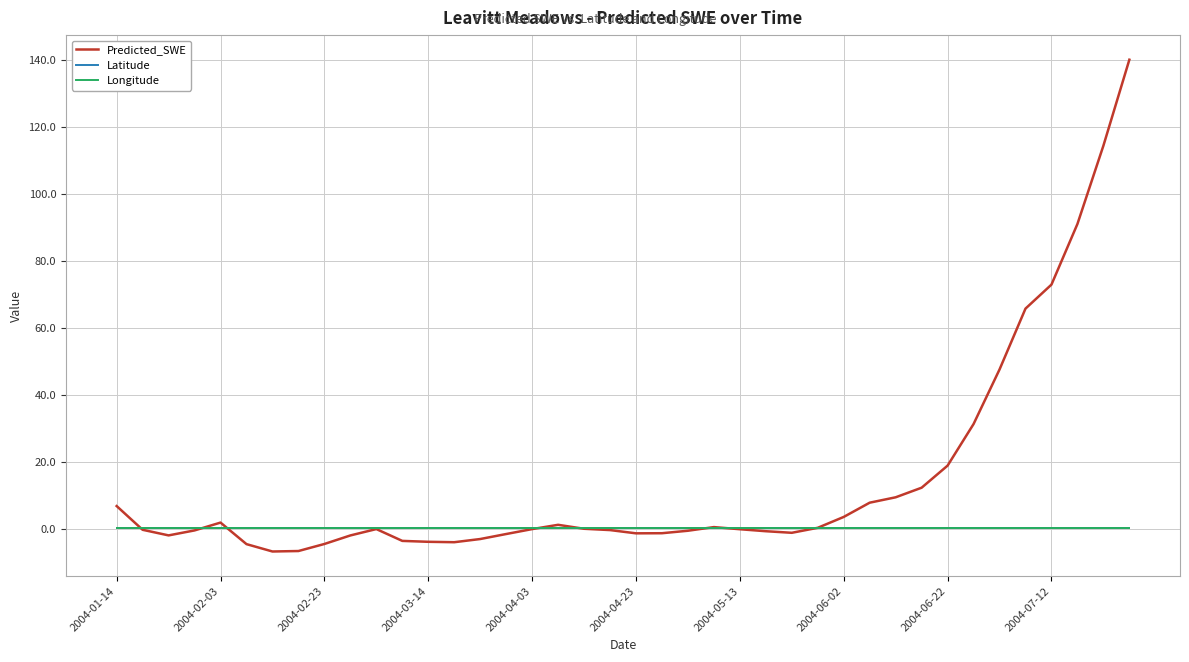

Which series has the largest total across all categories?

Predicted_SWE